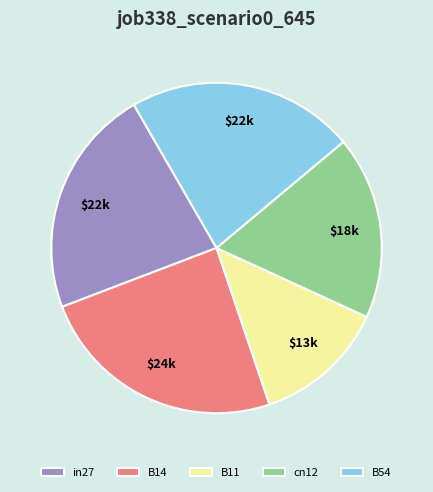

Which slice is the smallest?

B11